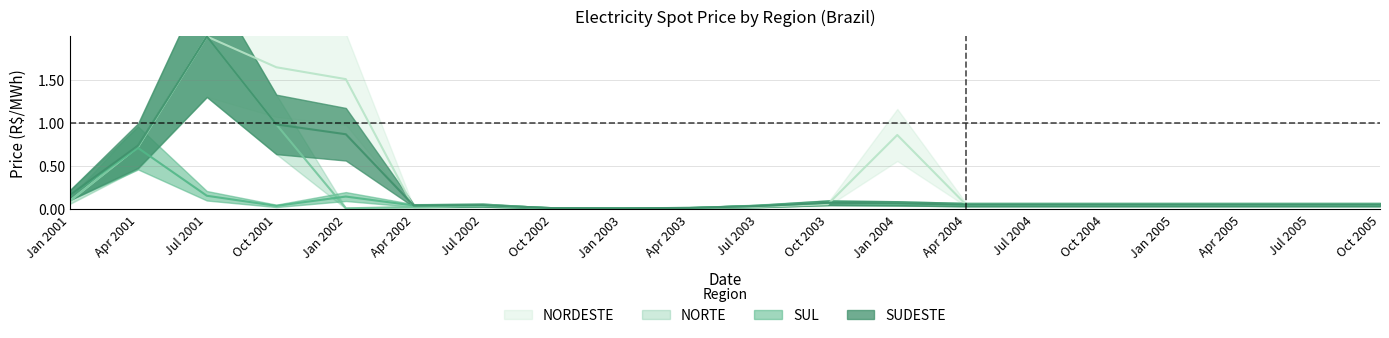

What position from the right is Oct 2004?

5